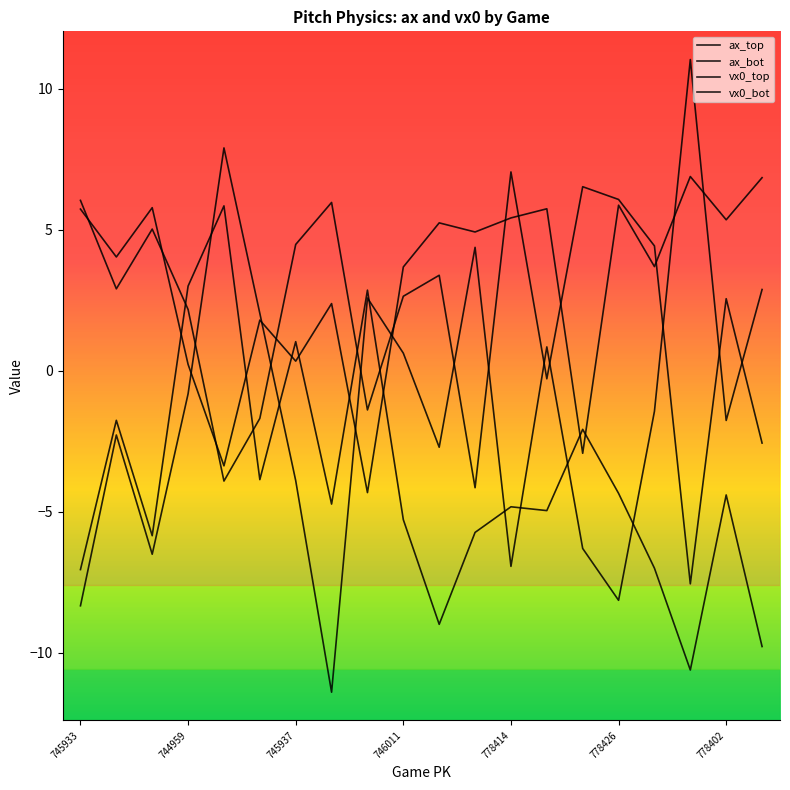

How many lines are shown in the chart?

4